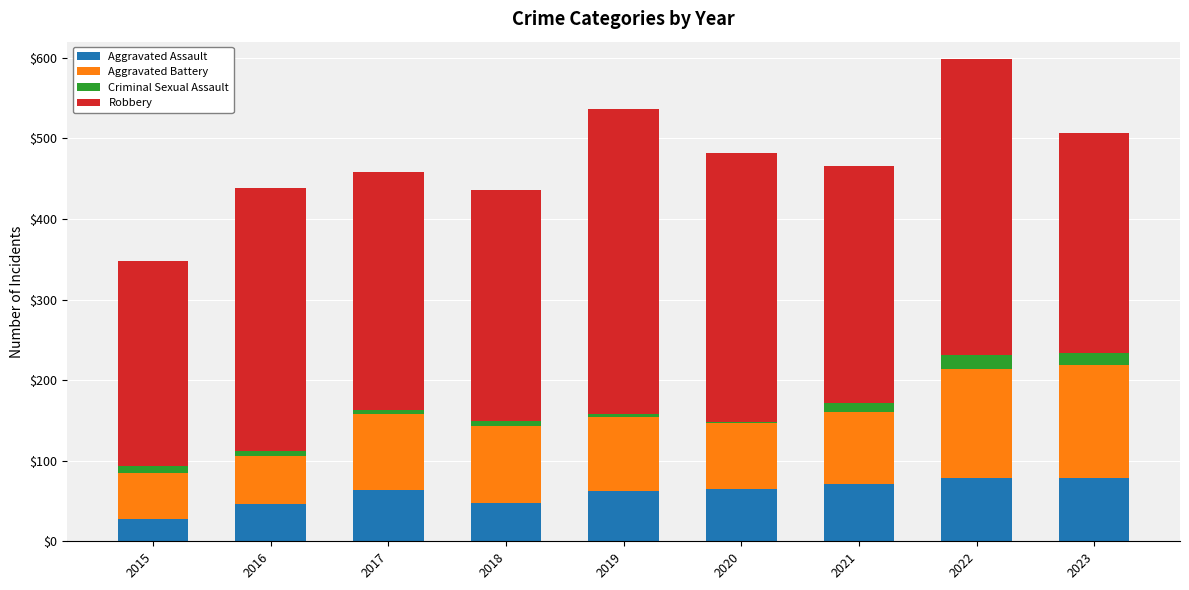

At which category is the sum across all series the highest?

2022